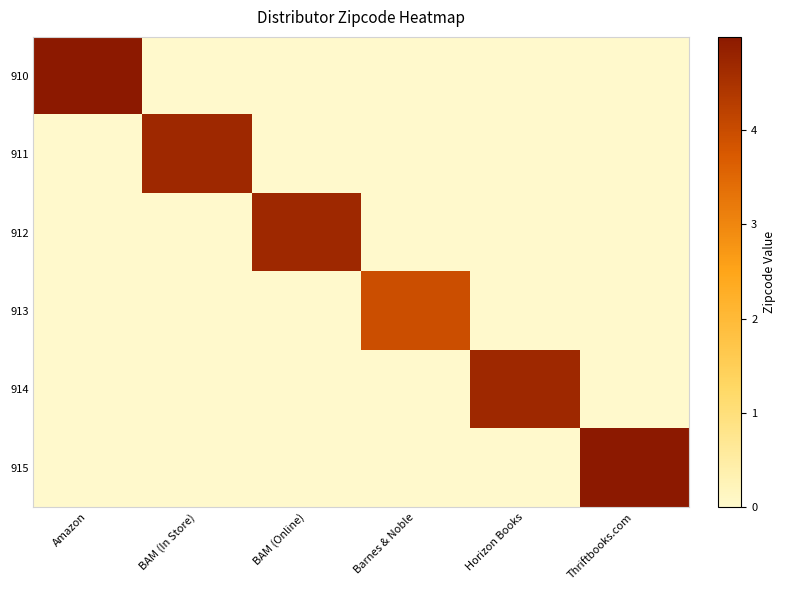

At which category does the chart reach its peak across all series?

Amazon